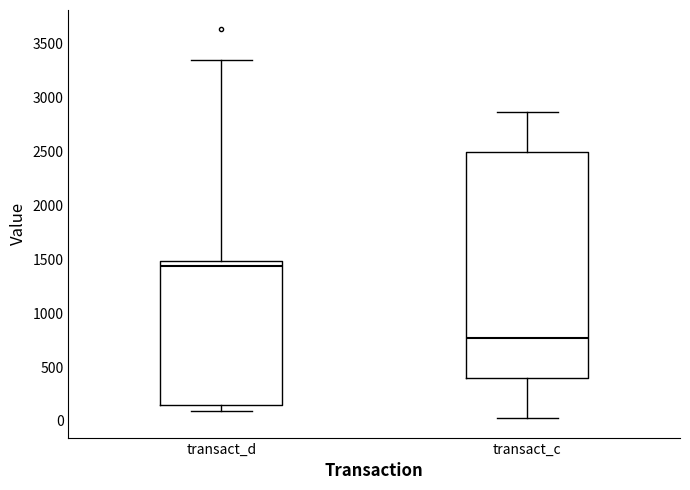

Reading left to right, transcribe this box plot: for each box, give where its median line is, the range the box spans, and where its two whiskers end, as read against the y-axis. The values are not printed on the chart, so give them approximately, as read against the axis.

transact_d: median 1450, box 150 to 1500, whiskers 100 to 3350
transact_c: median 750, box 400 to 2500, whiskers 50 to 2850